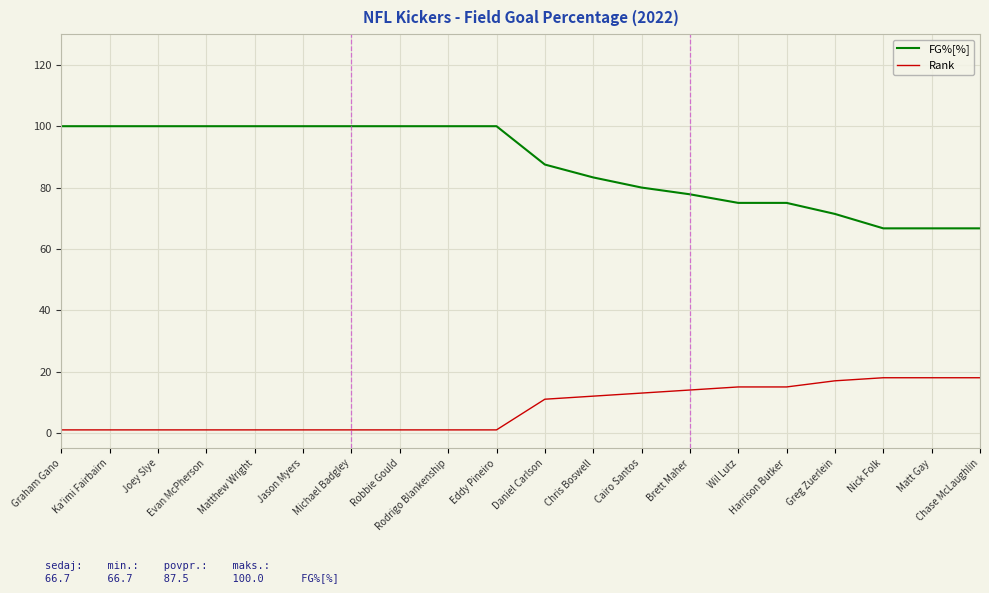

What is the difference between the maximum and minimum values in the FG%[%] series?

33.3